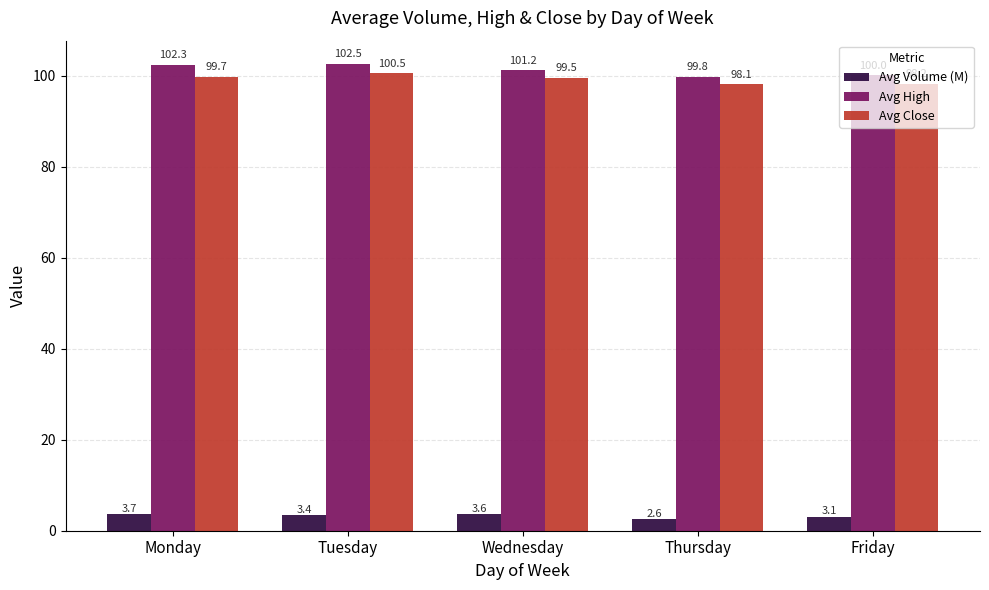

Rank the series at Tuesday from lowest to highest value.

Avg Volume (M), Avg Close, Avg High